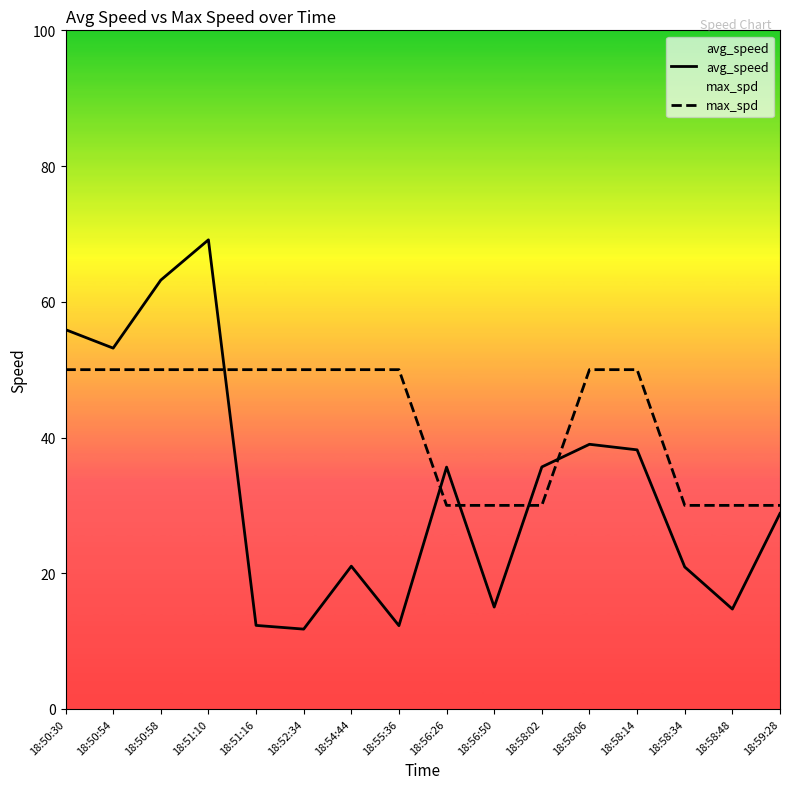

True or false: avg_speed and max_spd intersect in this chart.

True